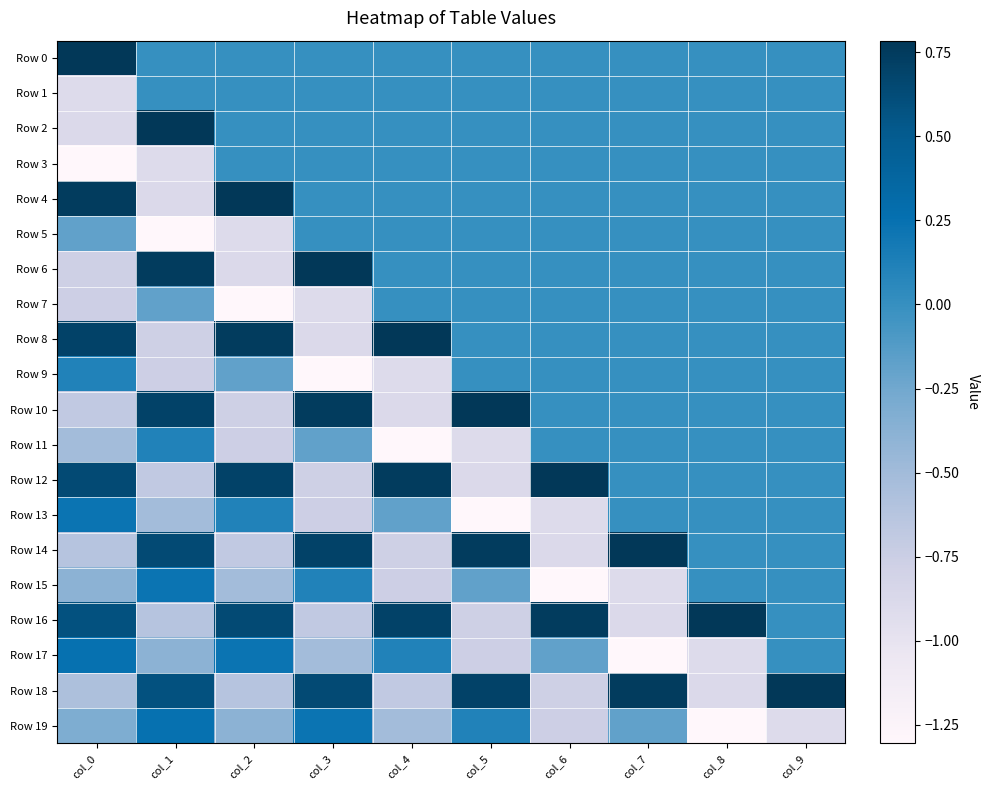

Which series has the largest range (max minus min)?

Row 2